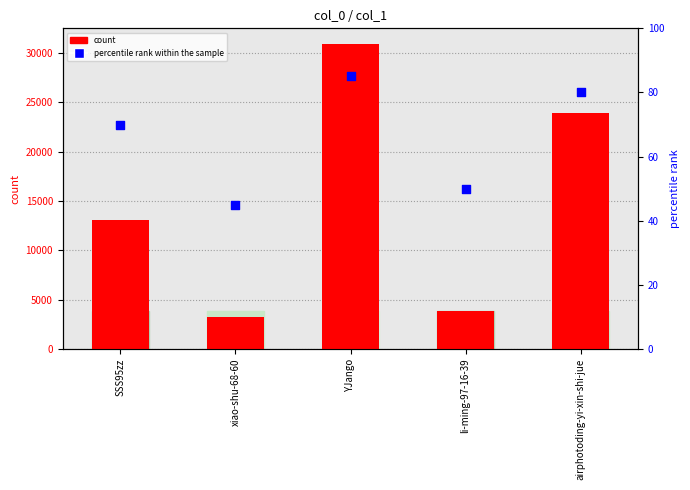

Which series contains the lowest Y value?

percentile rank within the sample